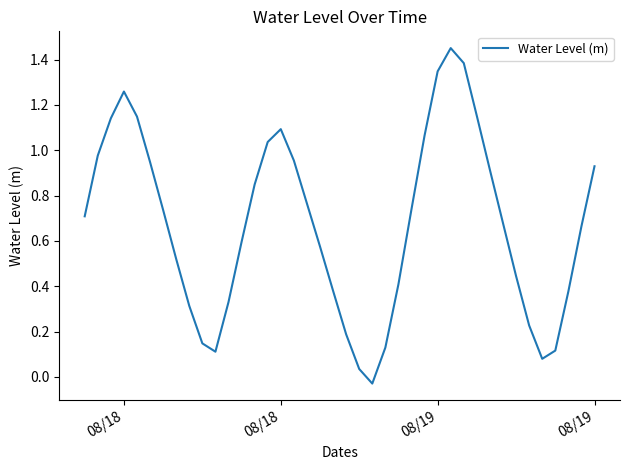

True or false: the data has more than 2 interior local peaks.

True